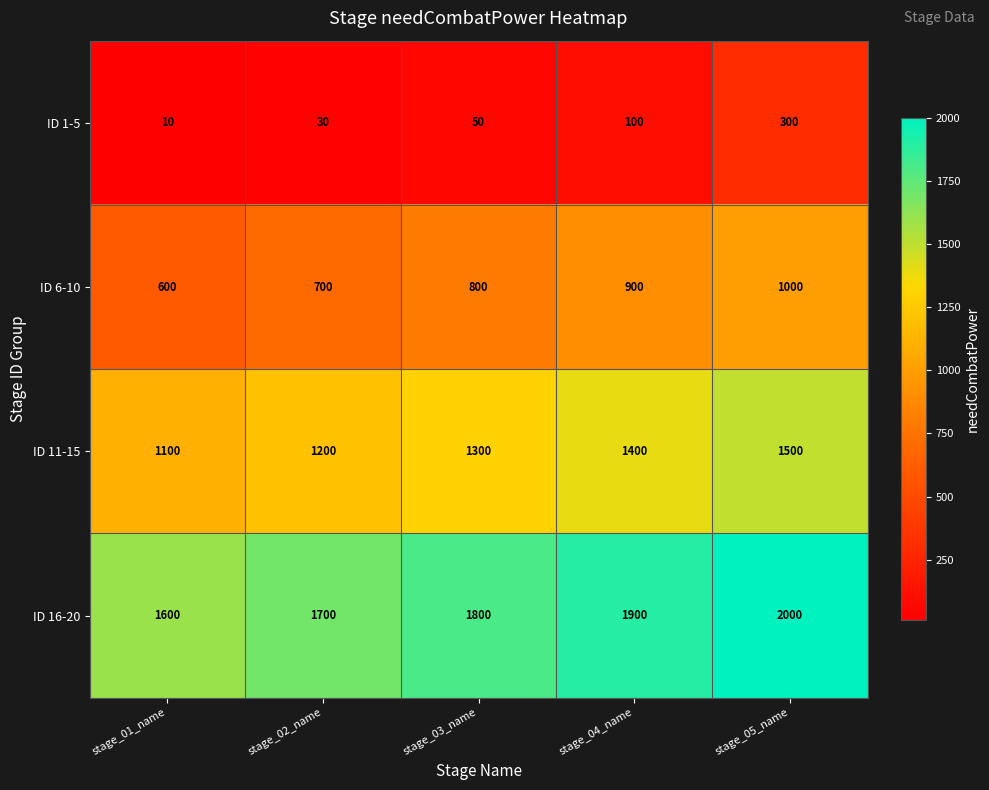

Is it true that ID 1-5 equals 182 at stage_05_name?

False